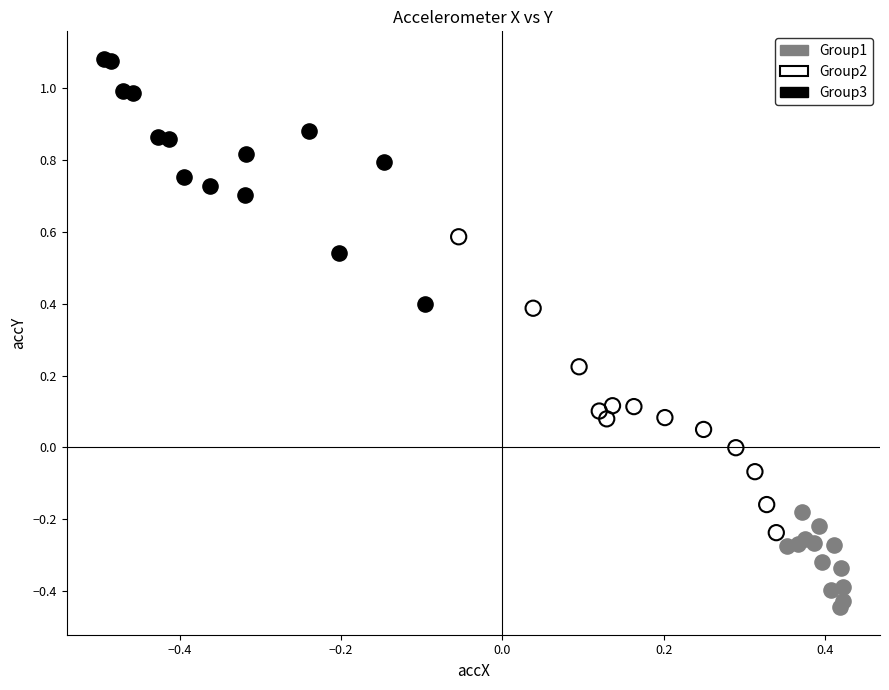

Which series reaches the minimum Y coordinate?

Group1